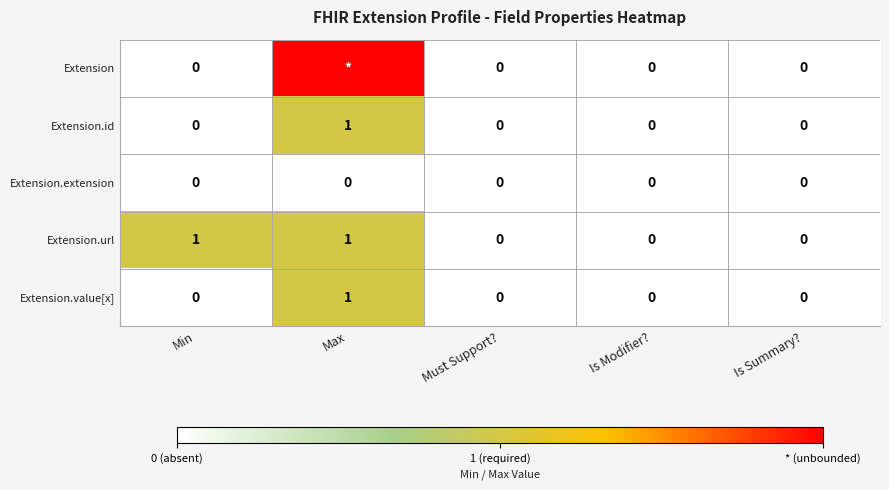

How many values in Extension.value[x] are above zero?

1